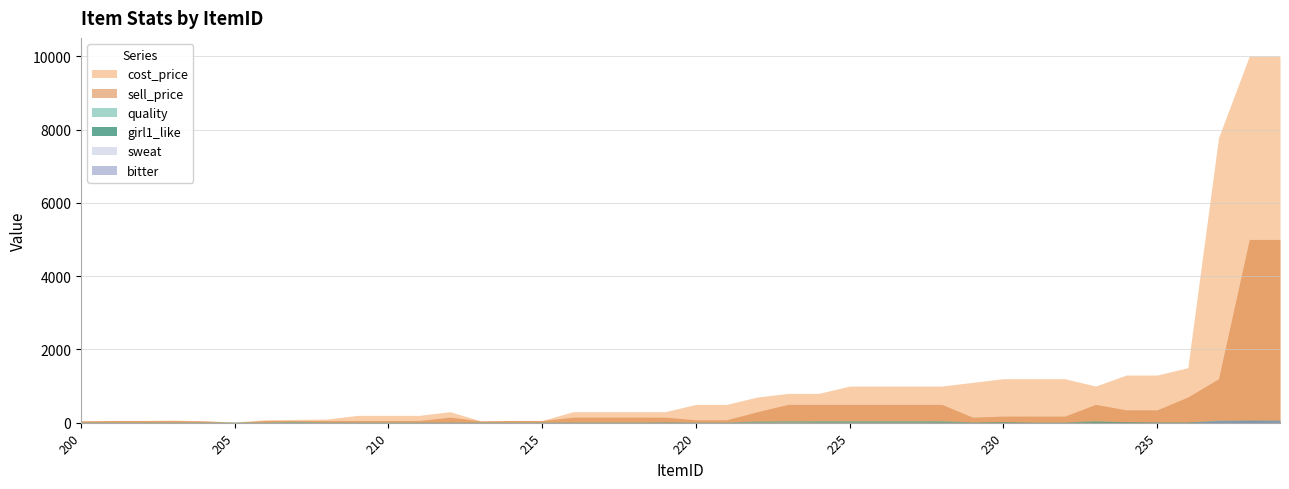

True or false: quality and cost_price cross at least once.

False